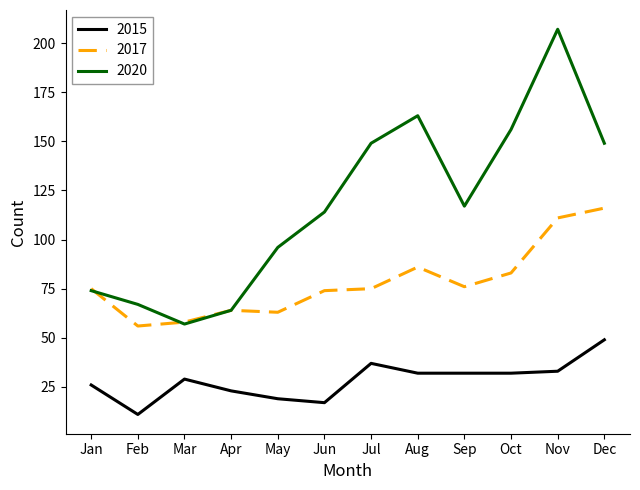

How many lines are shown in the chart?

3